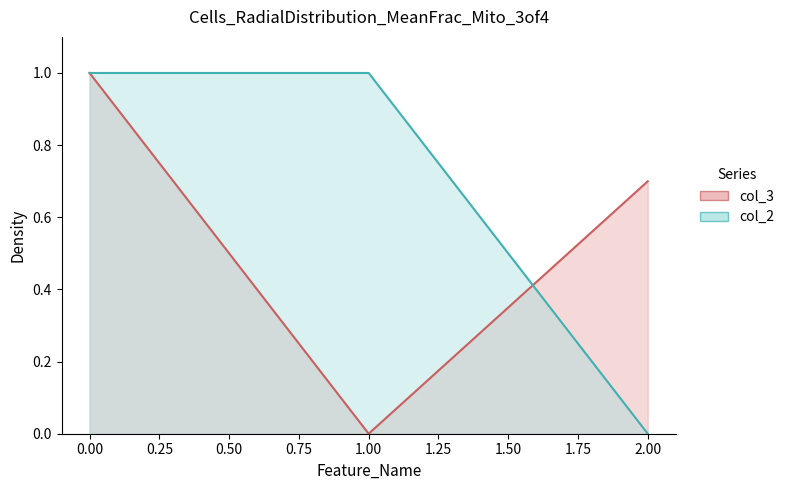

What is the highest value of the col_3 series?

1.0